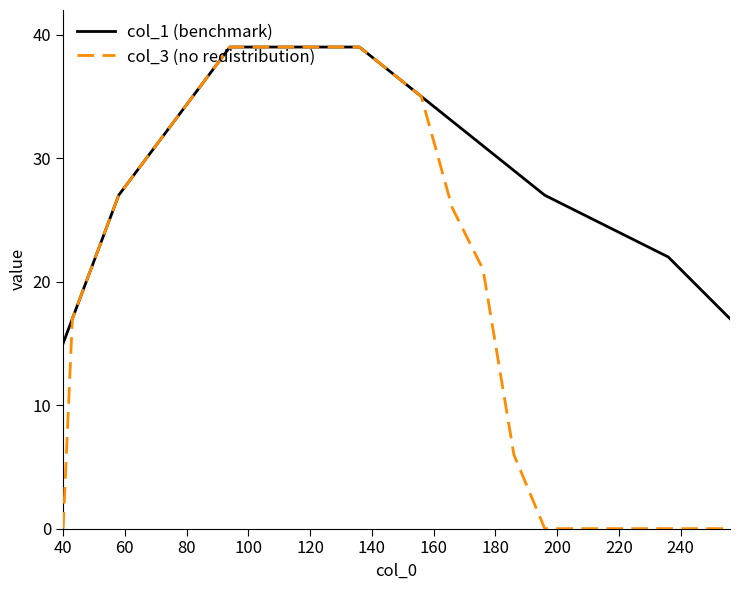

List the series in order of their overall mean, lowest first.

col_3 (no redistribution), col_1 (benchmark)